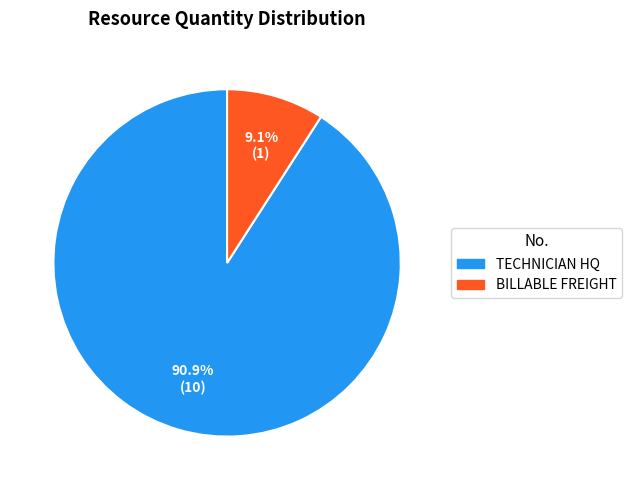

Which category has the biggest portion of the pie?

TECHNICIAN HQ